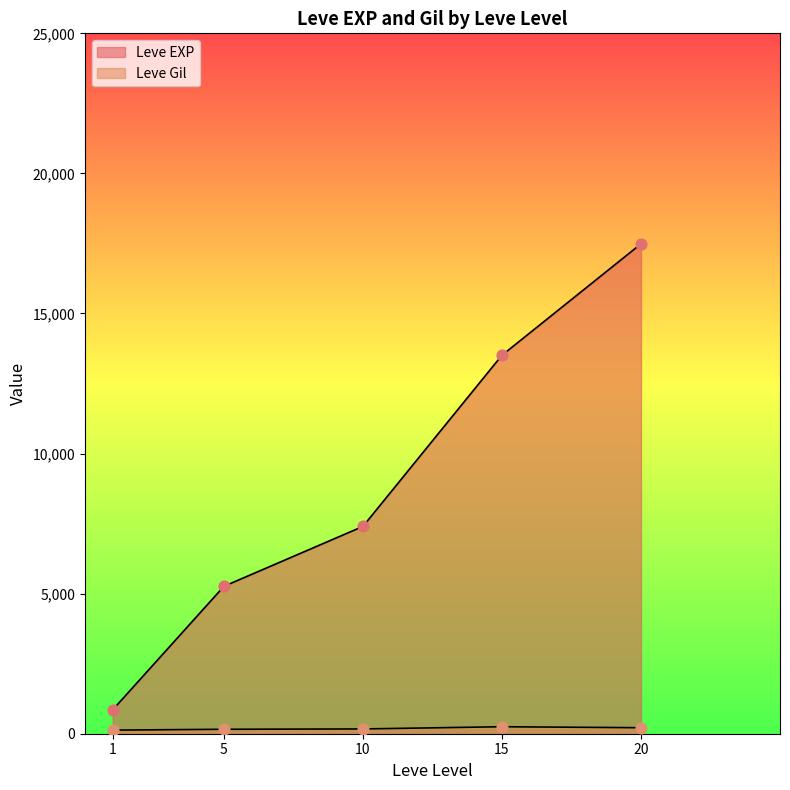

Which series contains the highest Y value?

Leve EXP